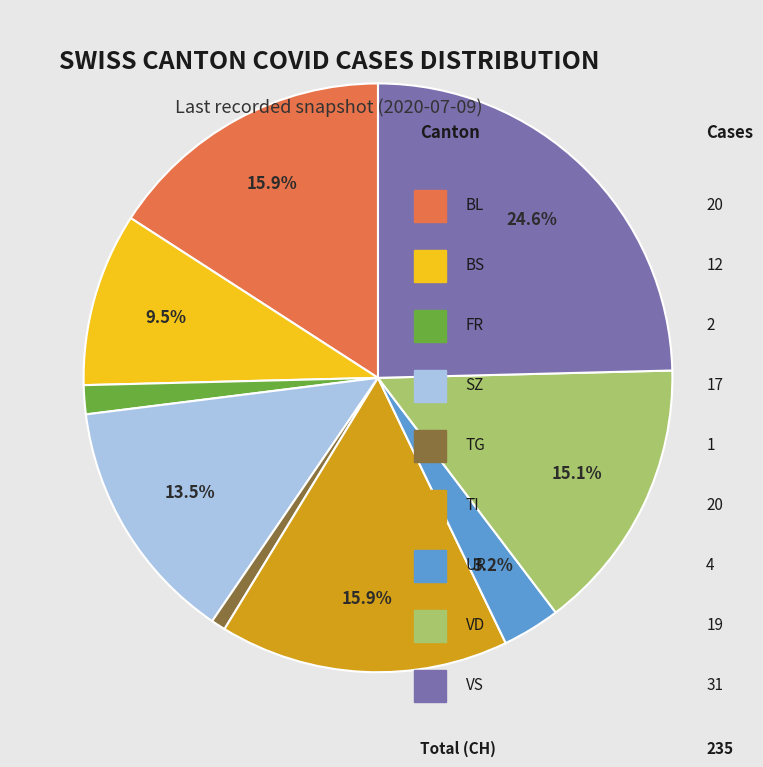

Does any single category account for the majority?

No